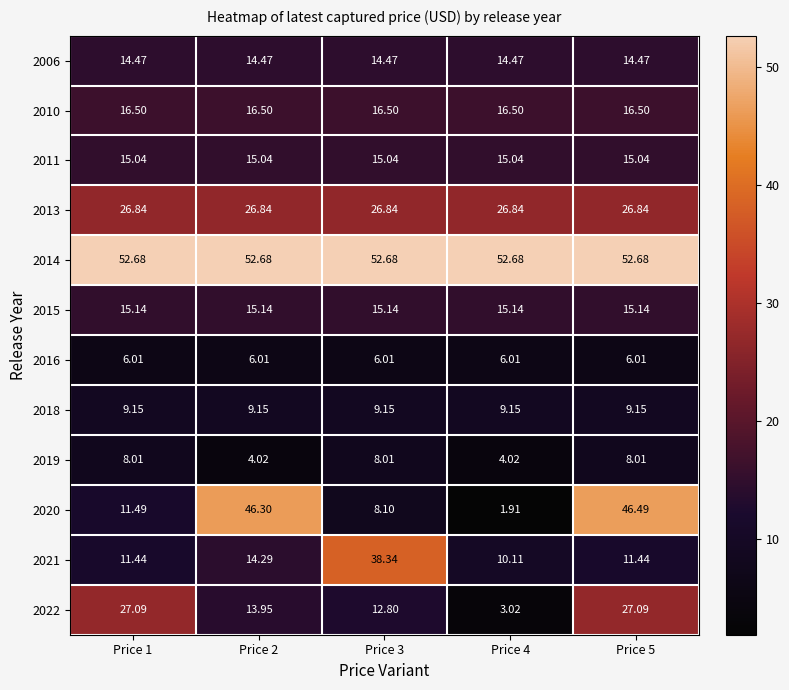

Is the value of 2020 at Price 4 greater than the value of 2010 at Price 2?

No